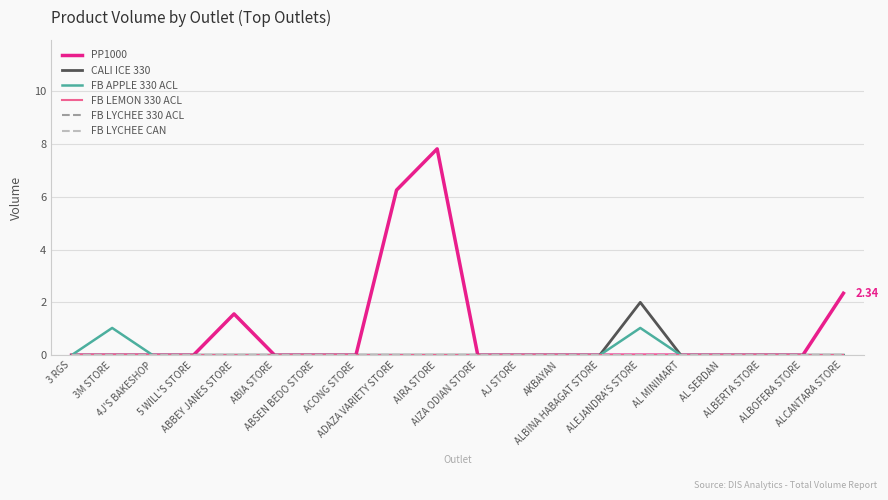

True or false: PP1000 has a value of 7.8 at AIRA STORE.

True